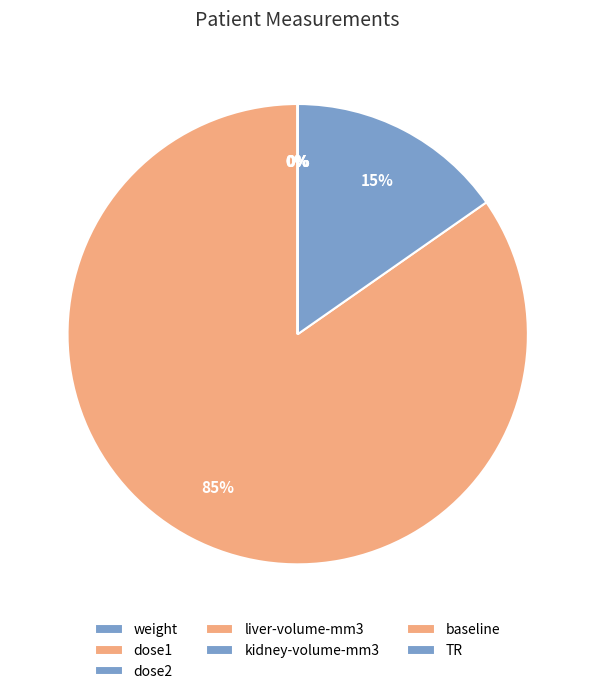

What percentage is NOT represented by dose2?

100.0%